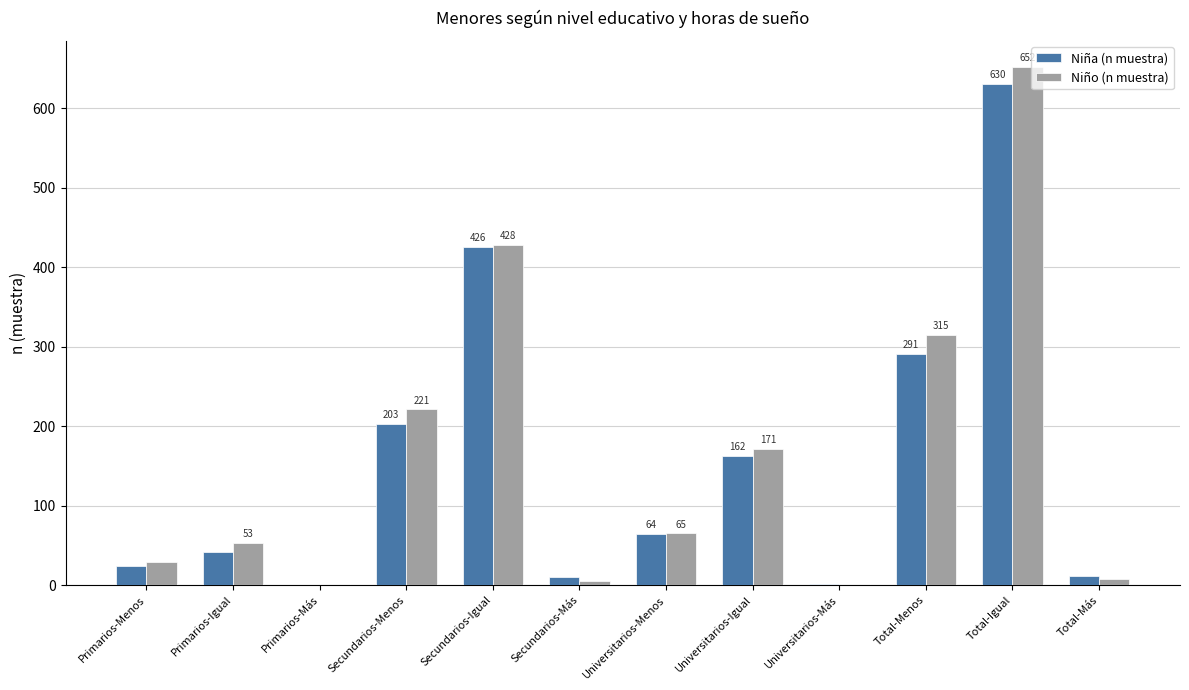

Reading left to right, list all the values displayed in this chart.

Niña (n muestra): Primarios-Menos=24	Primarios-Igual=42	Primarios-Más=0	Secundarios-Menos=203	Secundarios-Igual=426	Secundarios-Más=10	Universitarios-Menos=64	Universitarios-Igual=162	Universitarios-Más=2	Total-Menos=291	Total-Igual=630	Total-Más=12
Niño (n muestra): Primarios-Menos=29	Primarios-Igual=53	Primarios-Más=1	Secundarios-Menos=221	Secundarios-Igual=428	Secundarios-Más=5	Universitarios-Menos=65	Universitarios-Igual=171	Universitarios-Más=2	Total-Menos=315	Total-Igual=652	Total-Más=8